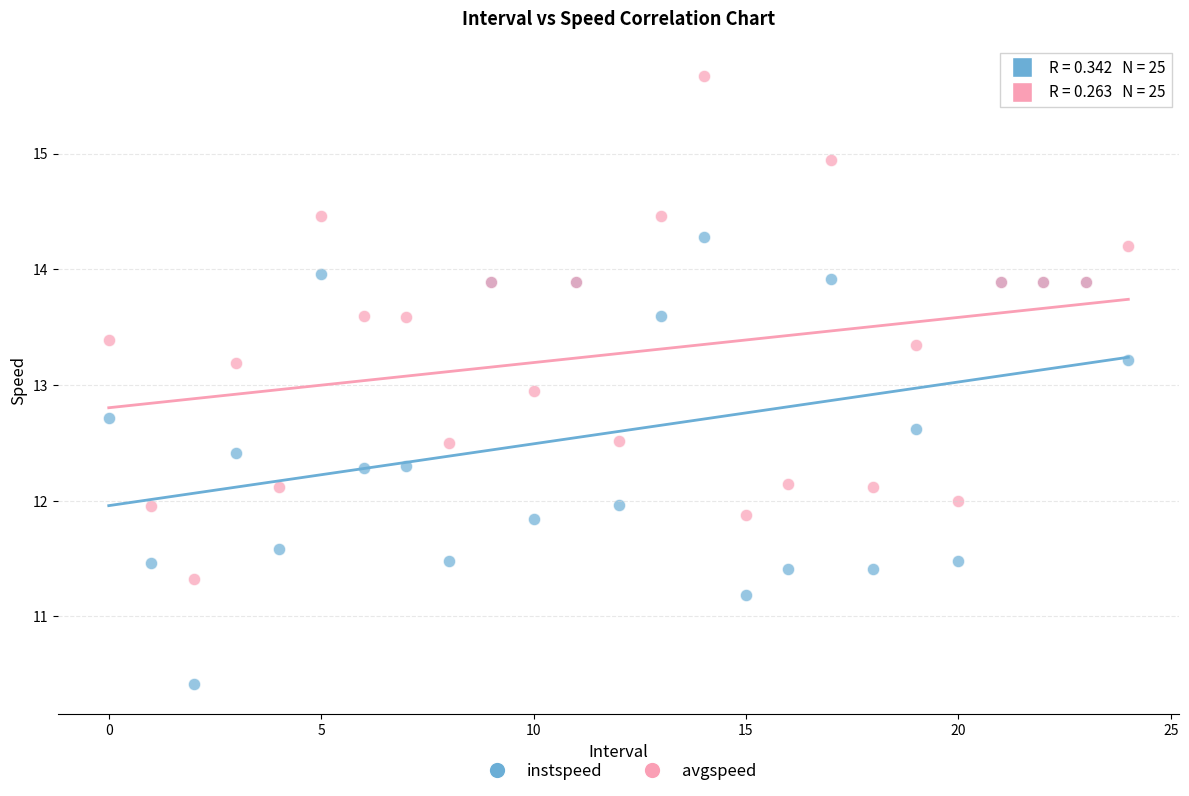

Which series contains the lowest Y value?

instspeed